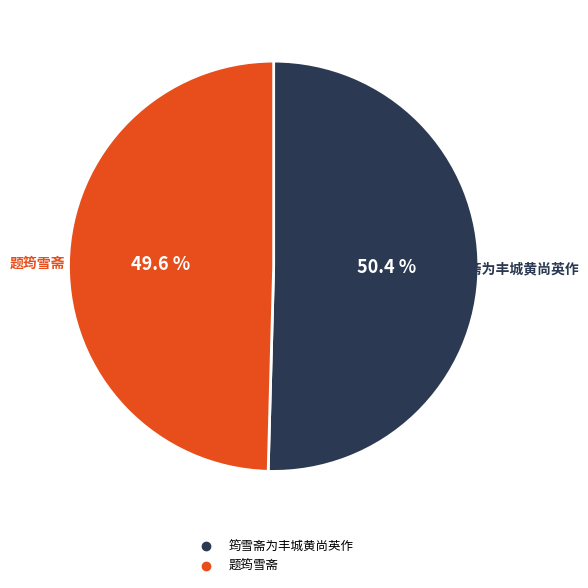

To the nearest percent, what is the combined percentage of 题筠雪斋 and 筠雪斋为丰城黄尚英作?

100%